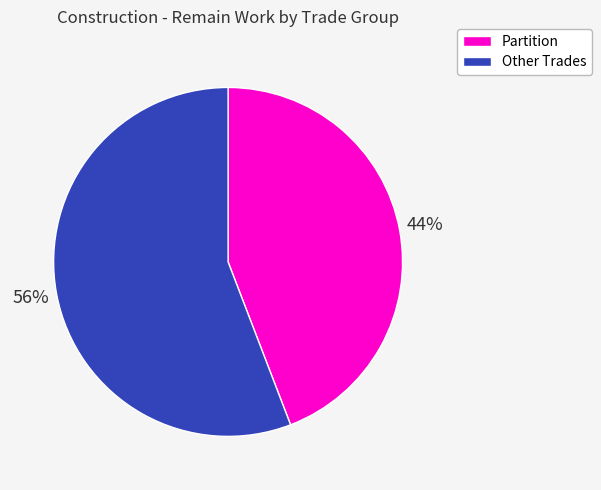

To the nearest percent, what is the average slice percentage?

50%